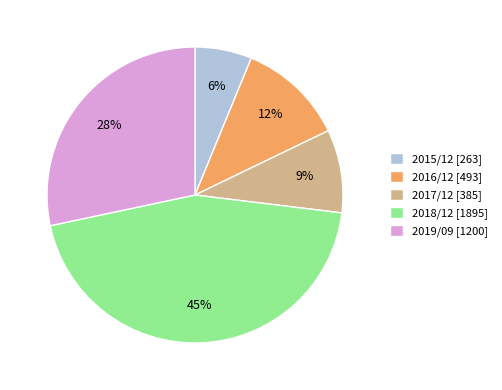

To the nearest percent, what is the average slice percentage?

20%